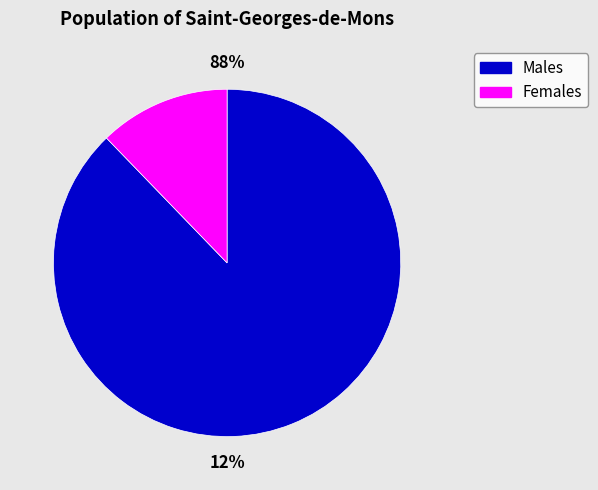

Does 156 represent more than half of the total?

No